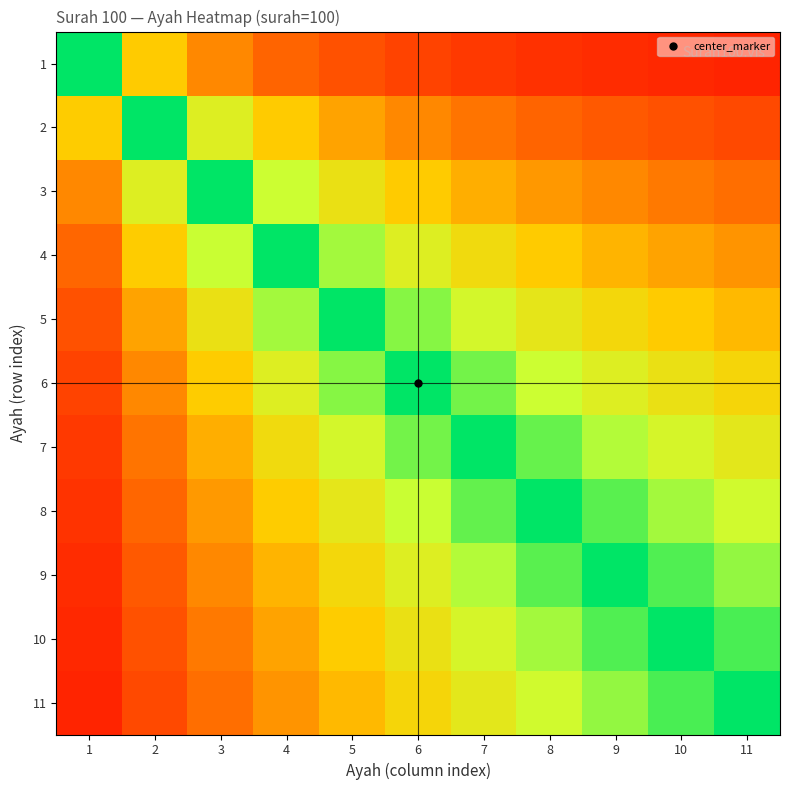

What is the greatest value displayed?

100.0